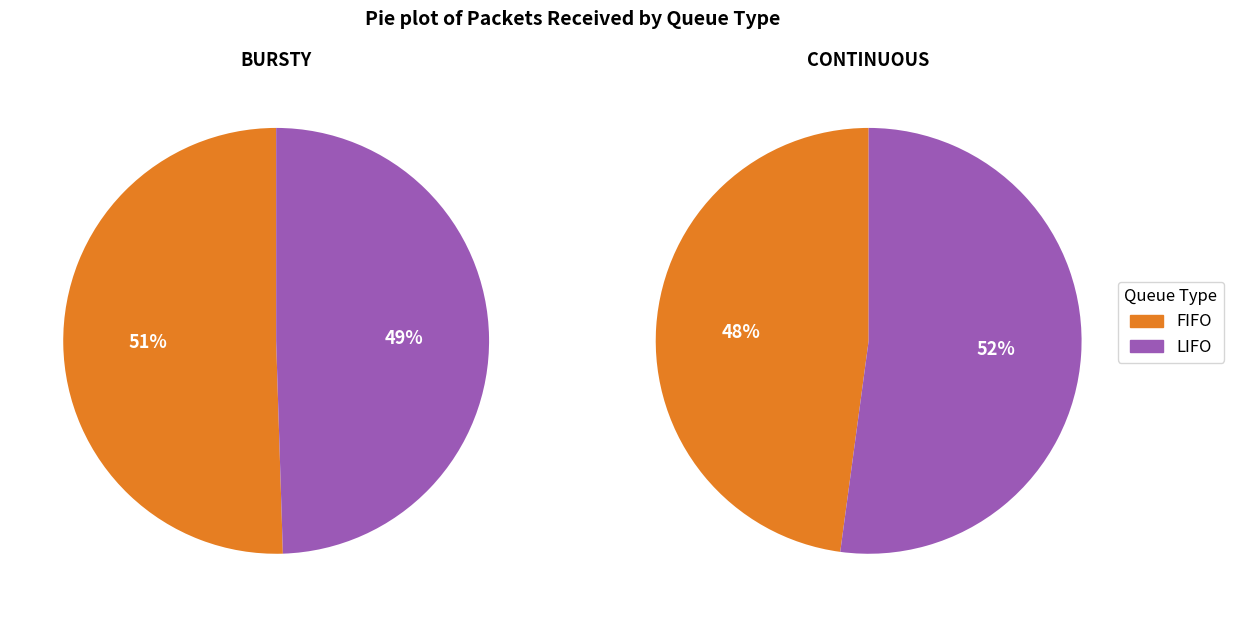

Is it true that FIFO is 42% of the pie?

False